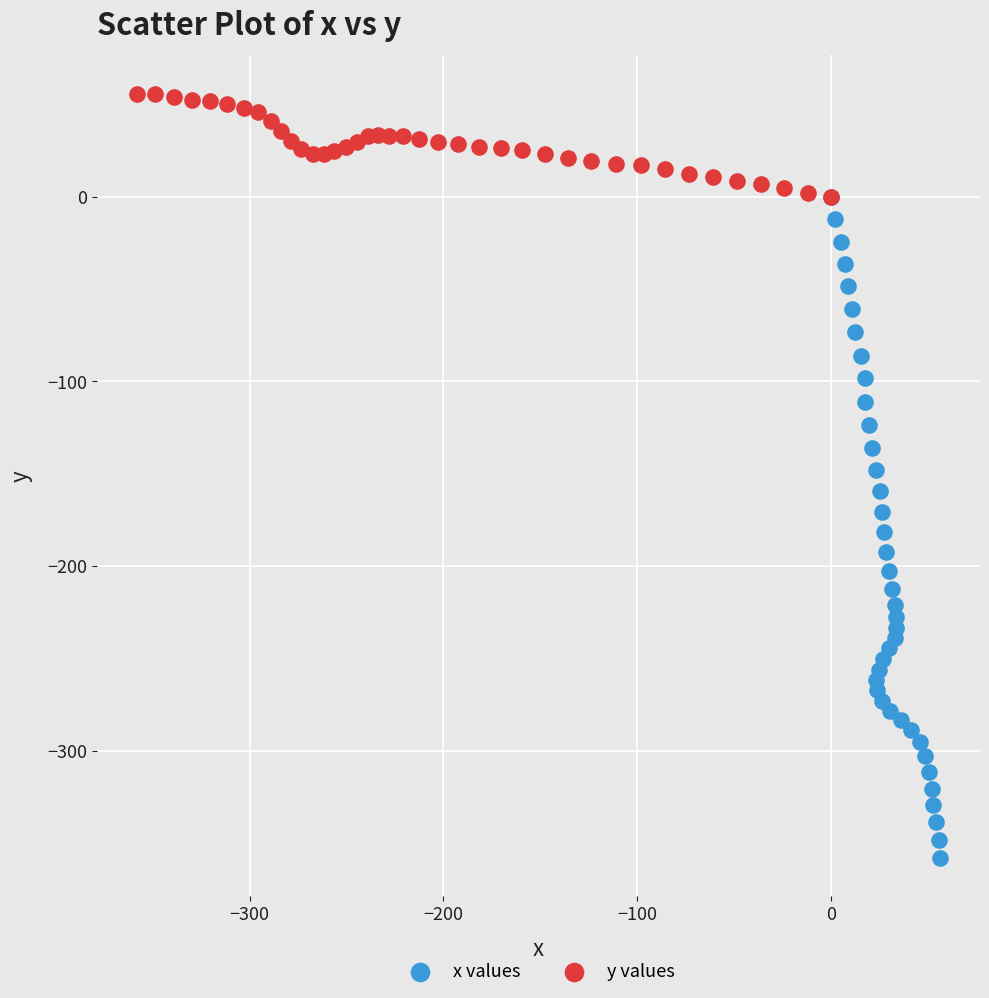

Which series reaches the minimum Y coordinate?

x values